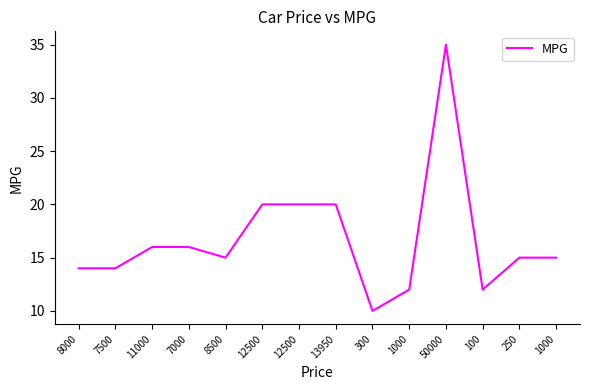

What is the label of the 1st point from the right?

1000